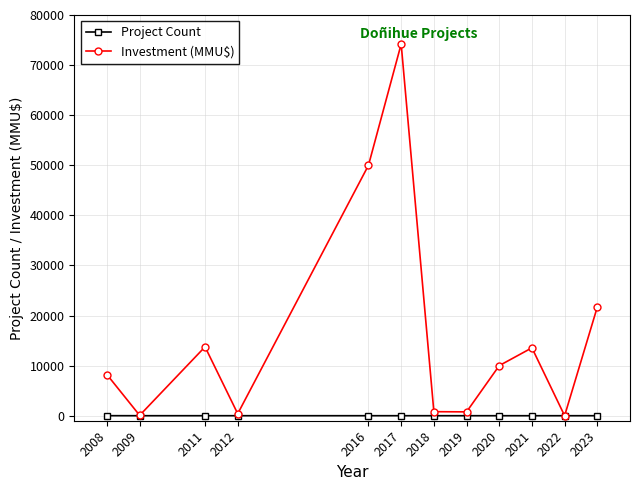

What is the value of the Project Count point at the 10th from the left?

1